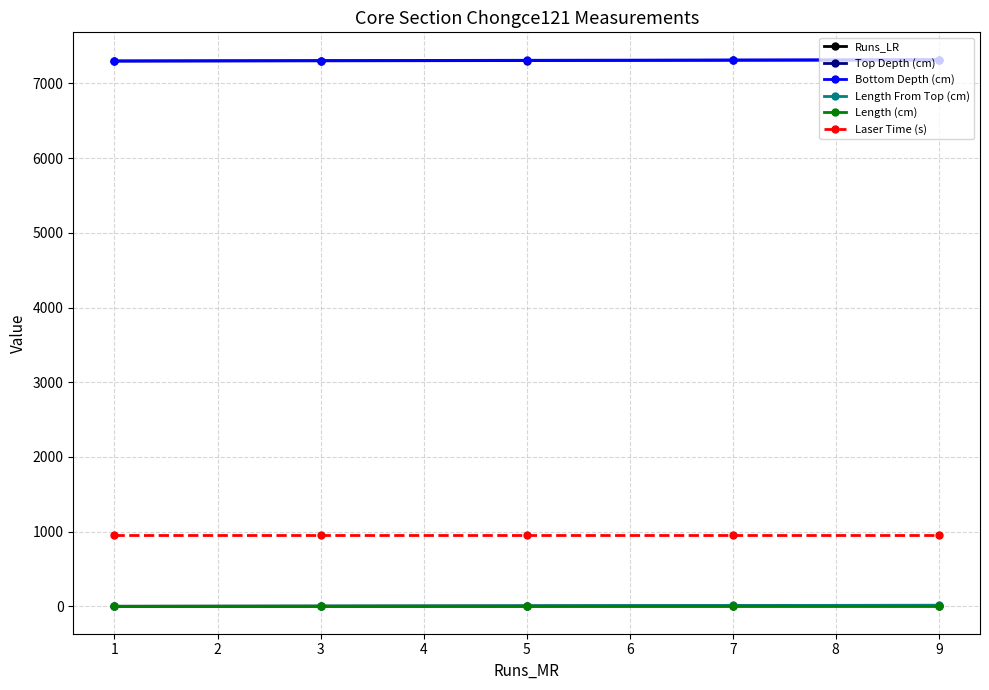

True or false: Laser Time (s) and Bottom Depth (cm) intersect in this chart.

False